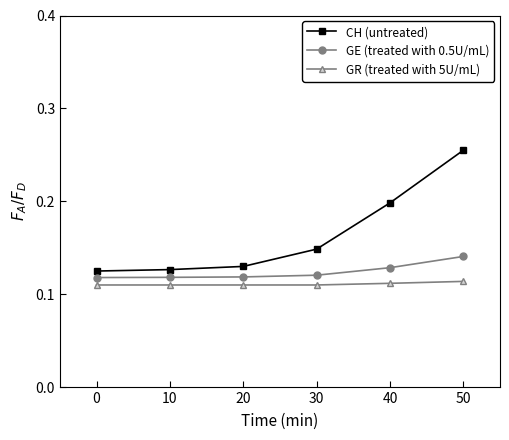

True or false: GR (treated with 5U/mL) and CH (untreated) cross at least once.

False